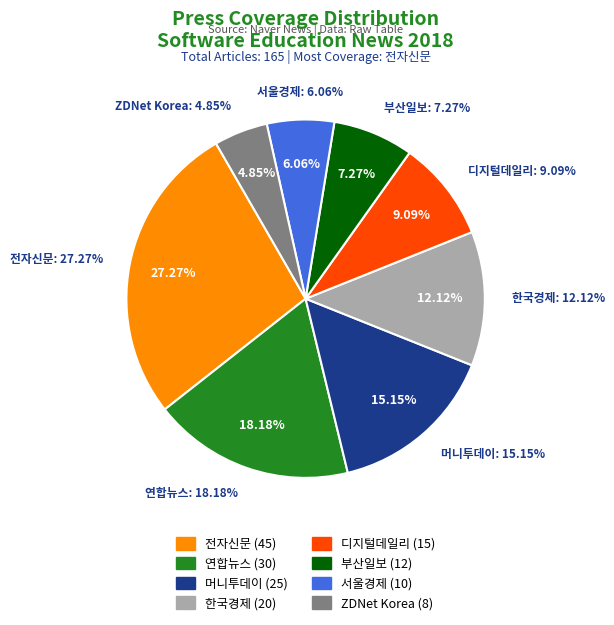

To the nearest percent, what is the combined percentage of 서울경제 and 부산일보?

13%